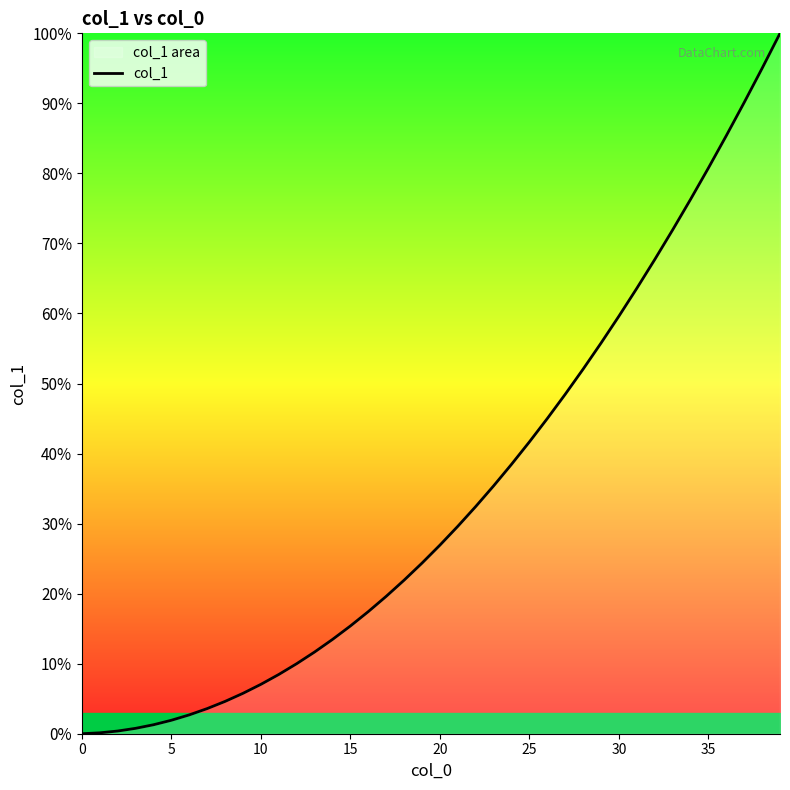

How many values are below 26?

20